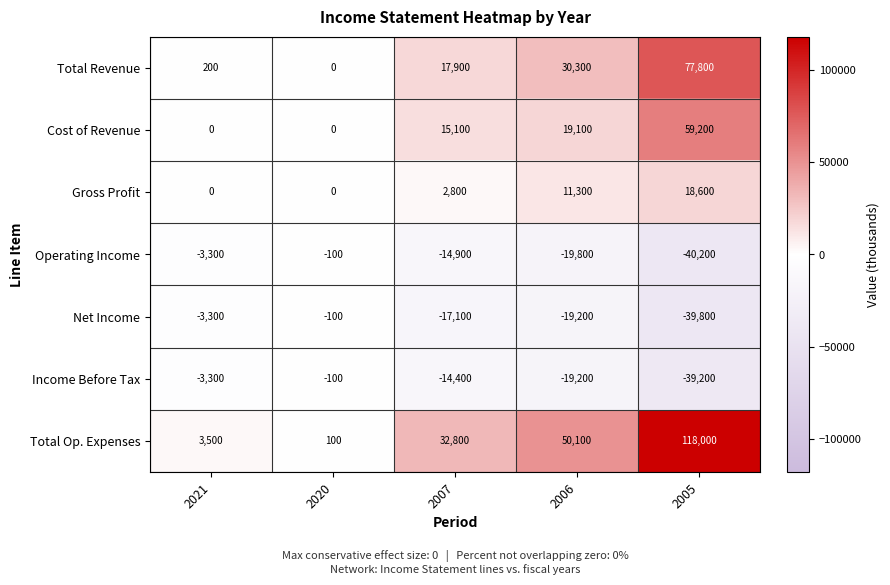

At 2005, list the series in order from smallest to largest.

Operating Income, Net Income, Income Before Tax, Gross Profit, Cost of Revenue, Total Revenue, Total Op. Expenses